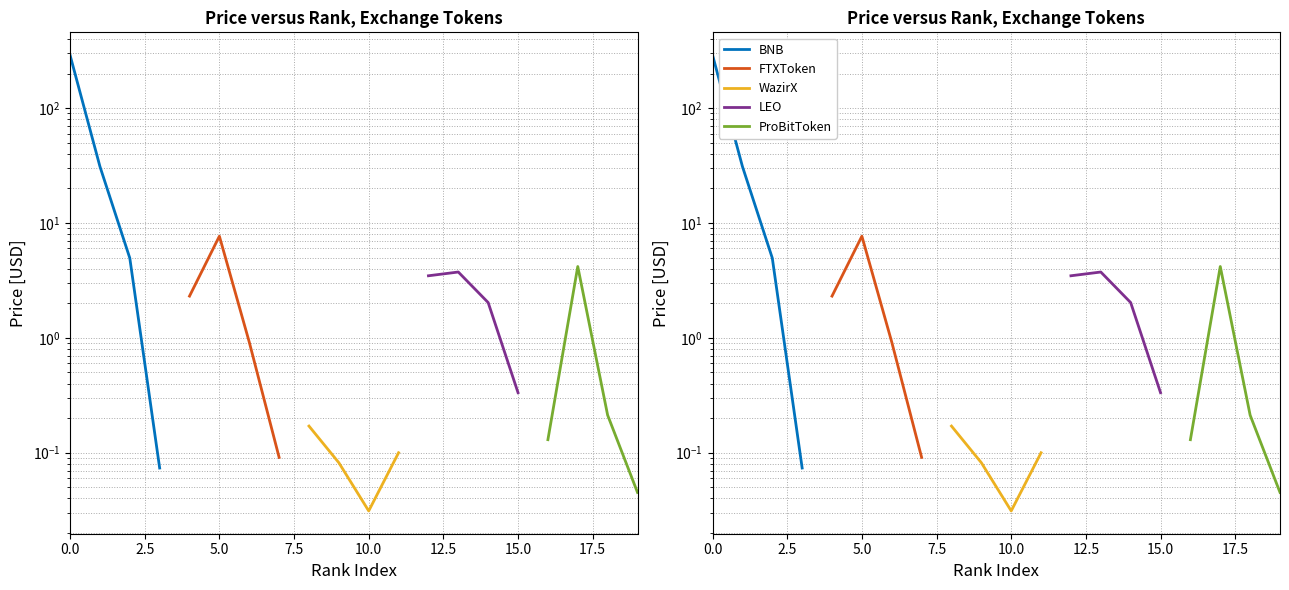

True or false: BNB and ProBitToken cross at least once.

False